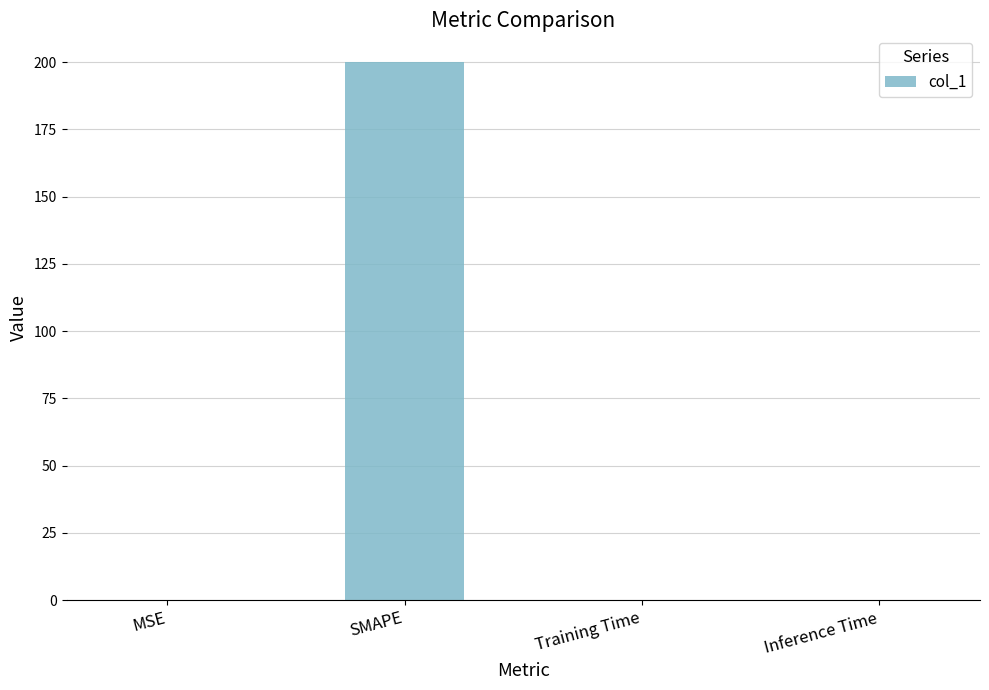

Between SMAPE and MSE, which is larger?

SMAPE